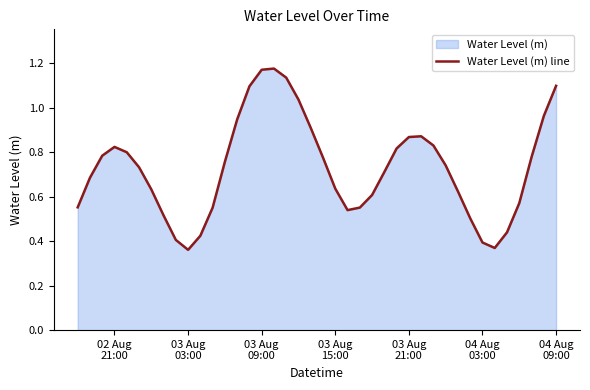

At which category does the data reach its first local peak?

02 Aug
21:00